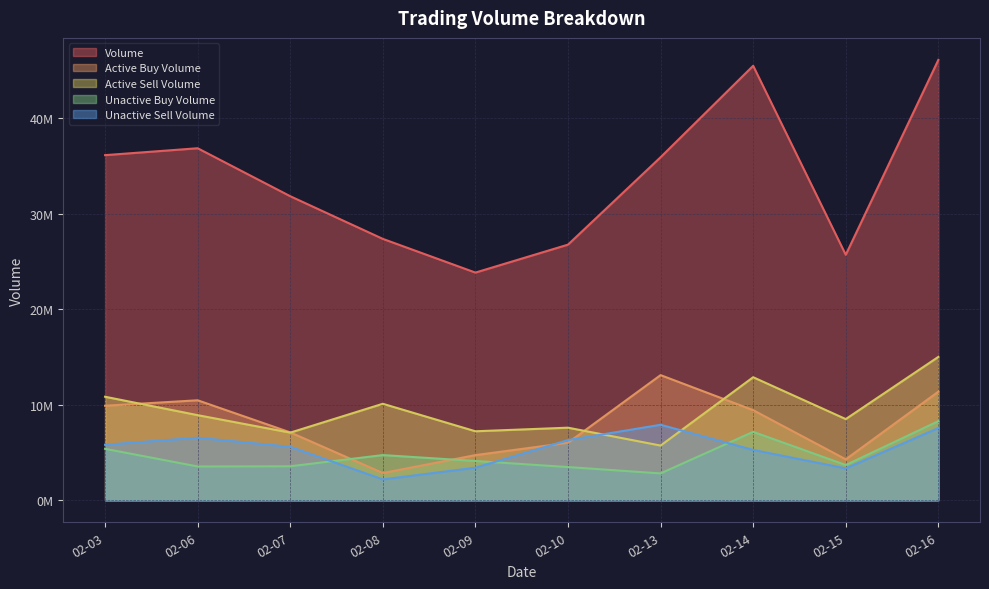

What is the difference between the highest and lowest values at 02-14?

40243866